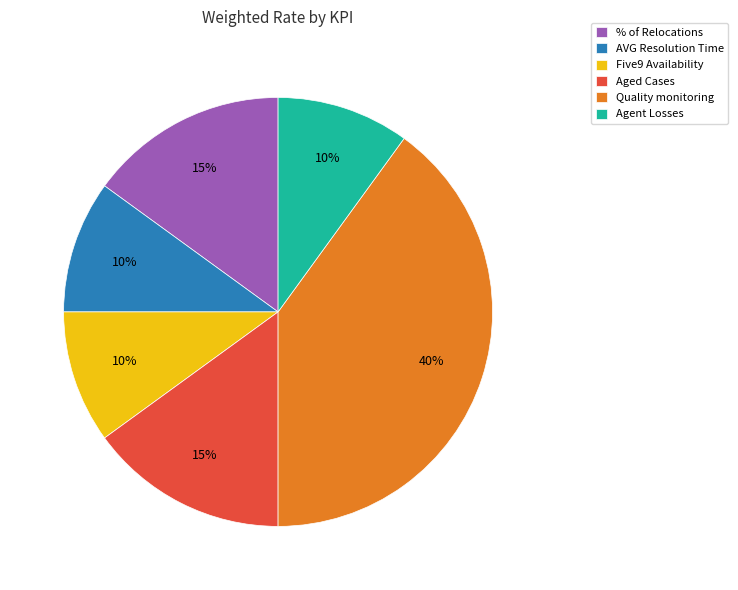

To the nearest percent, what percentage of the pie is Quality monitoring?

40%